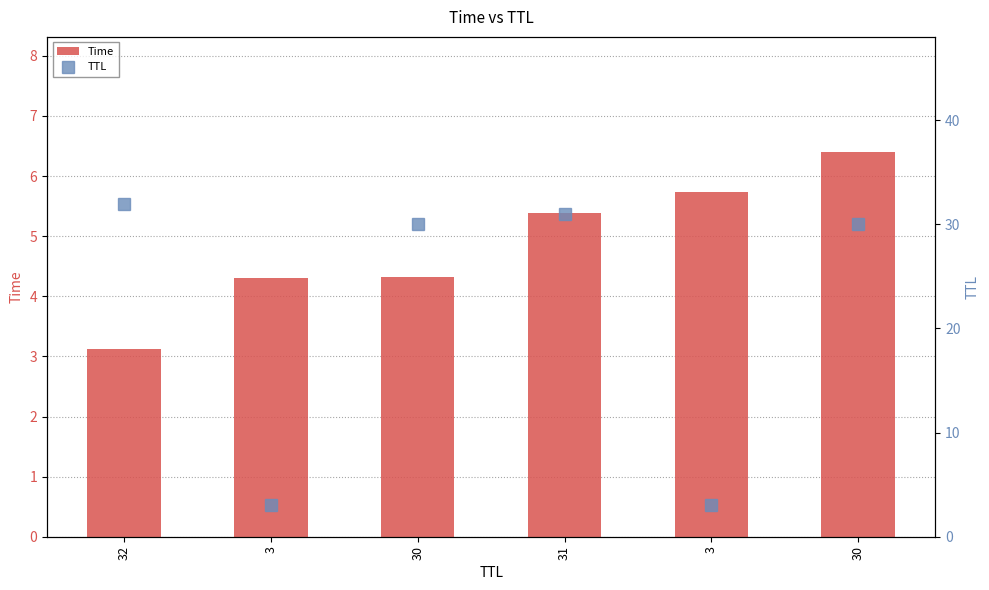

Reading left to right, extract all data points from this chart.

Time: 32=3.1	3=4.3	30=4.3	31=5.4	3=5.7	30=6.4
TTL: 32=32.0	3=3.0	30=30.0	31=31.0	3=3.0	30=30.0